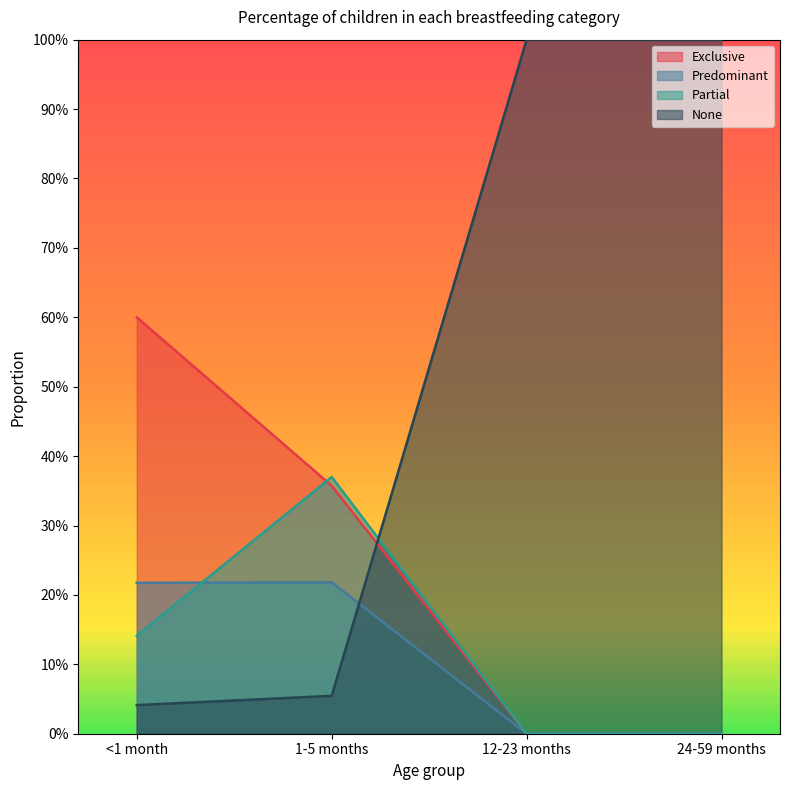

Is it true that Exclusive equals -0.2 at 12-23 months?

False